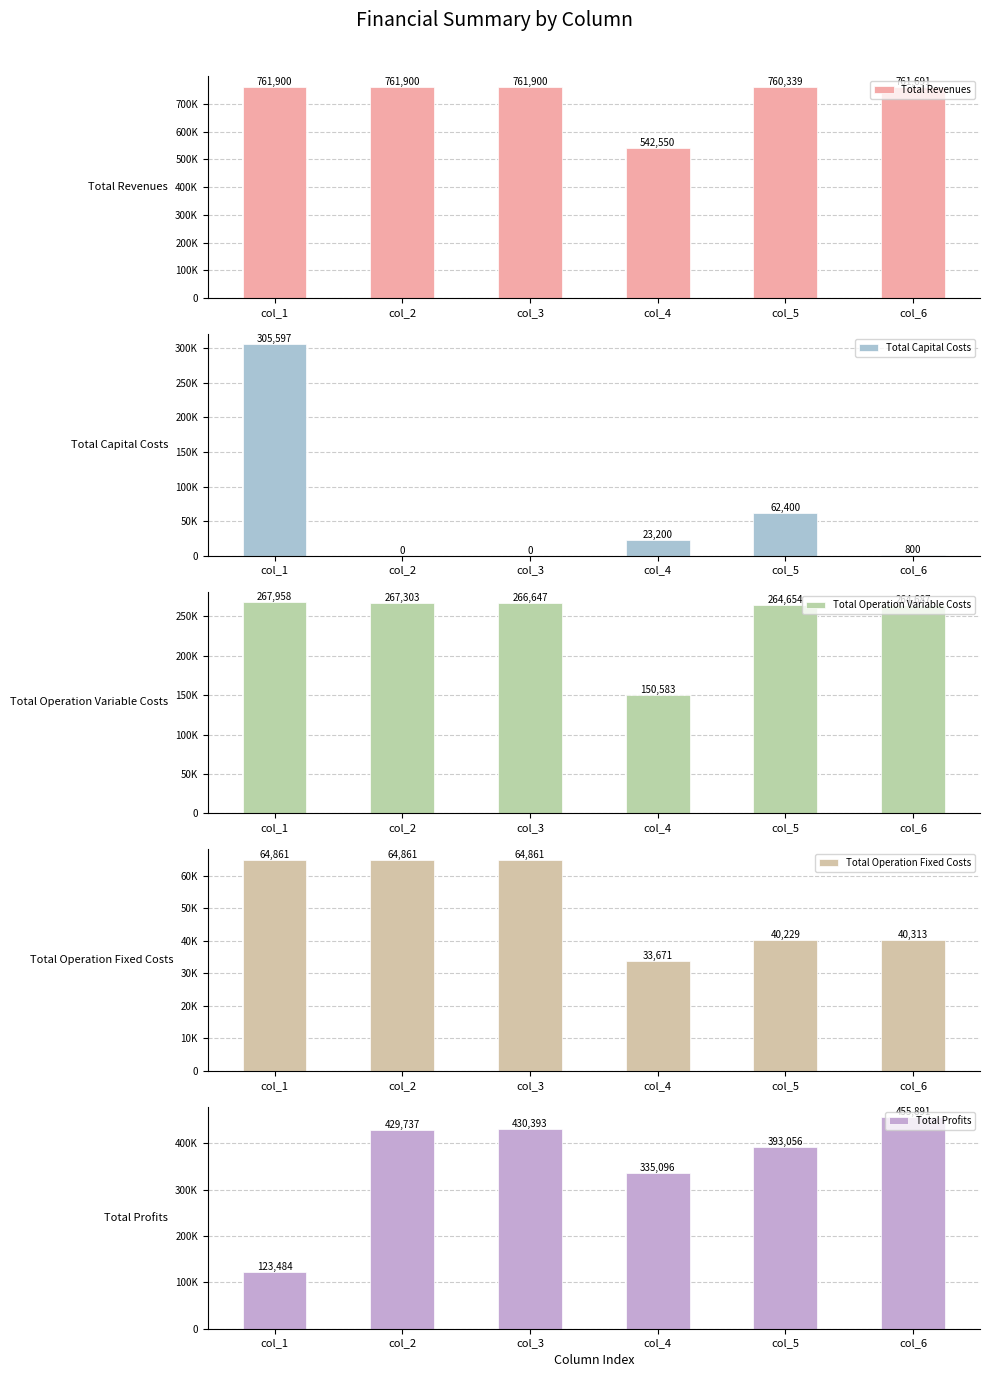

Is it true that Total Profits equals 36015.9 at col_1?

False